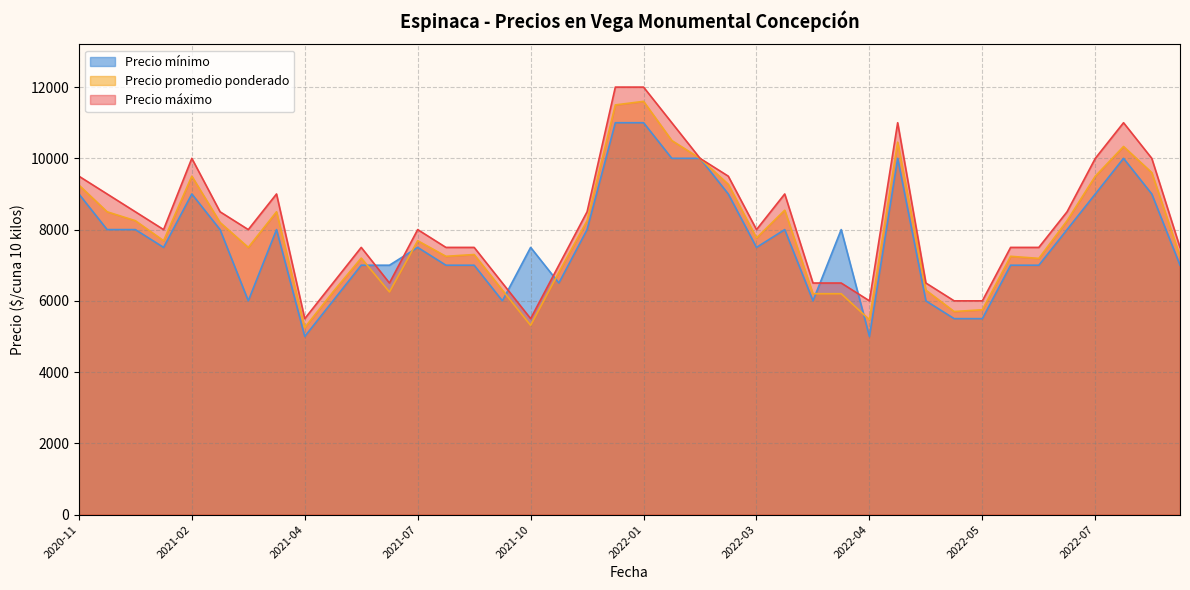

Is the value of Precio máximo at 2021-03-09 greater than the value of Precio promedio ponderado at 2021-04-22?

Yes